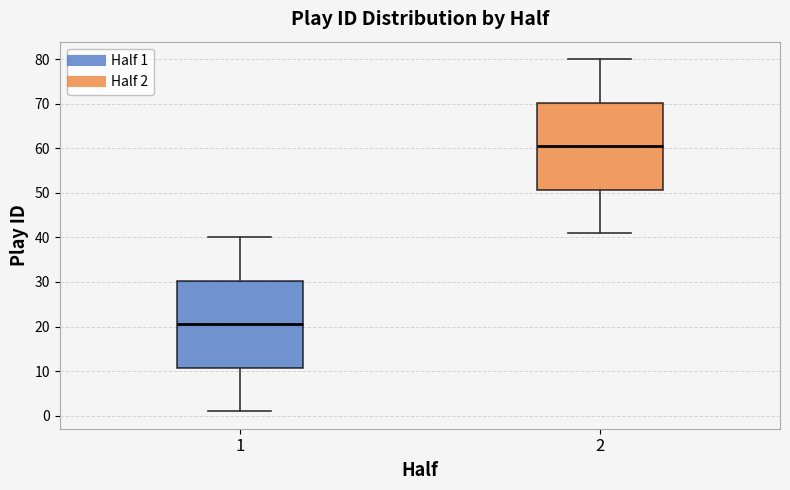

Reading left to right, read every box against the y-axis: the position of its median line, the range the box covers, and the ends of its whiskers. The values are not printed on the chart, so give them approximately, as read against the axis.

1: median 21, box 11 to 30, whiskers 1 to 40
2: median 61, box 51 to 70, whiskers 41 to 80